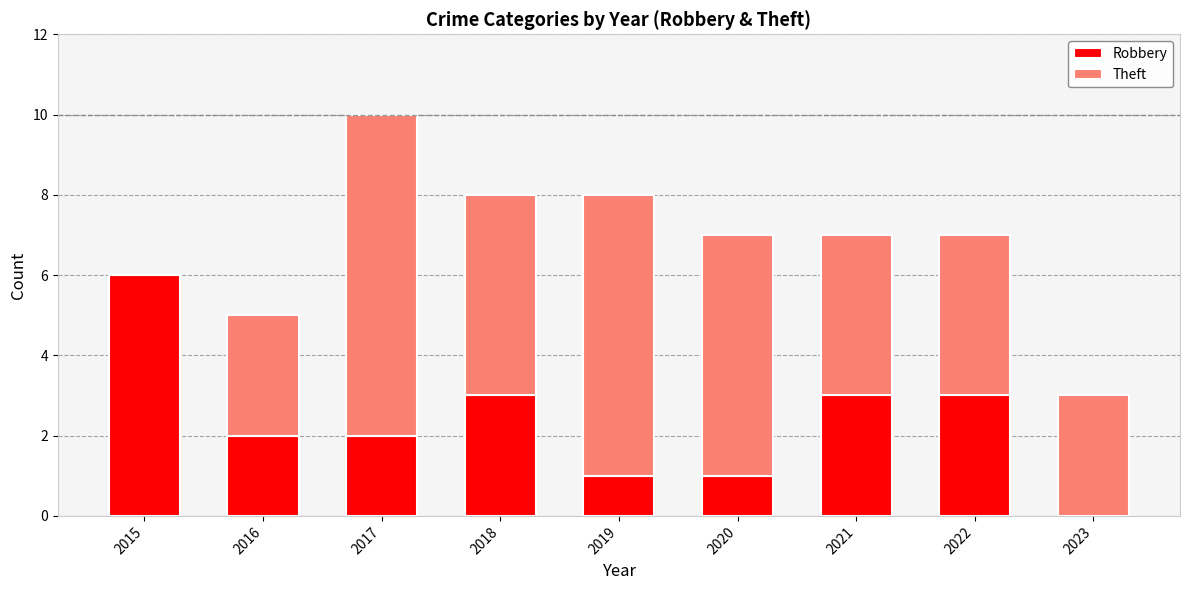

The value of Robbery at 2015 is 6. True or false?

True